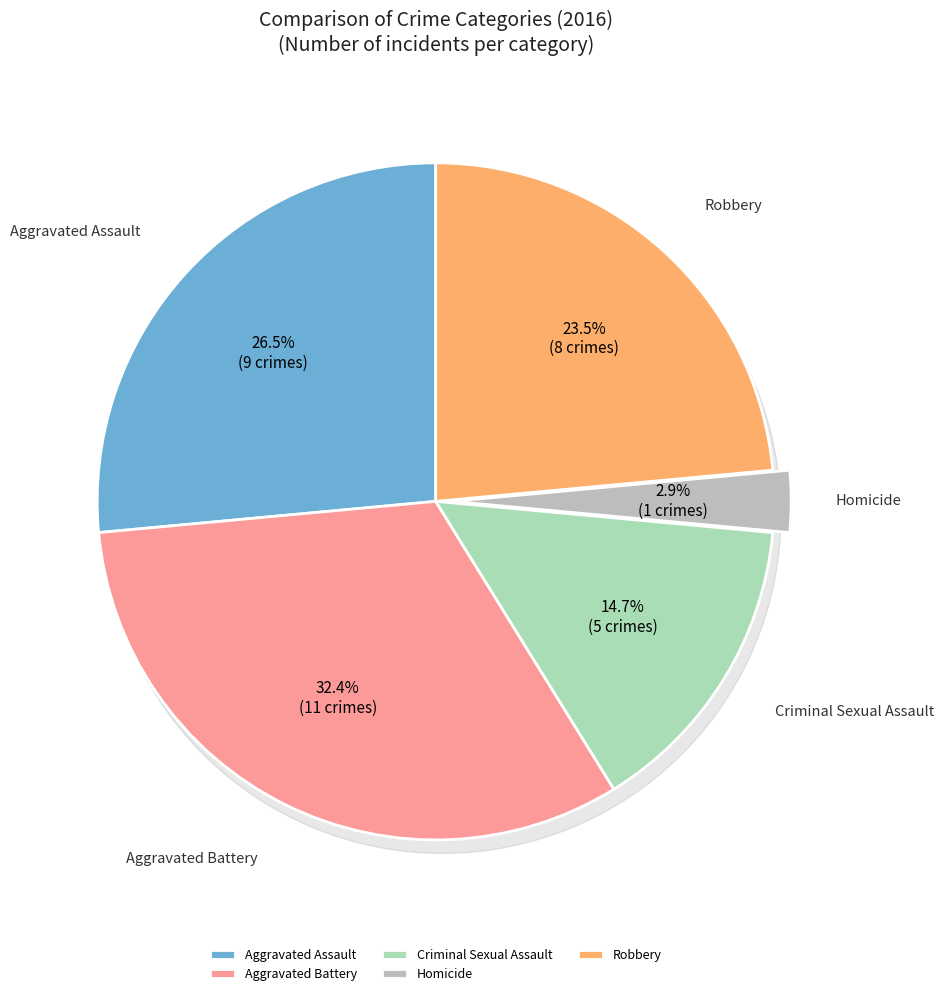

What is the largest slice in the pie chart?

Aggravated Battery